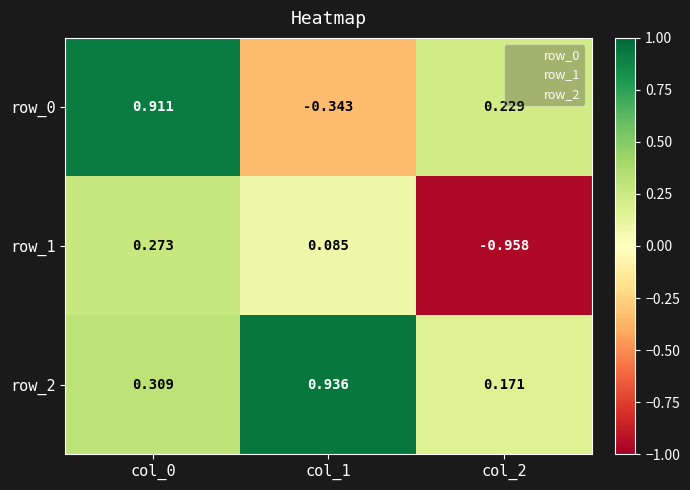

Which series has the largest total across all categories?

row_2